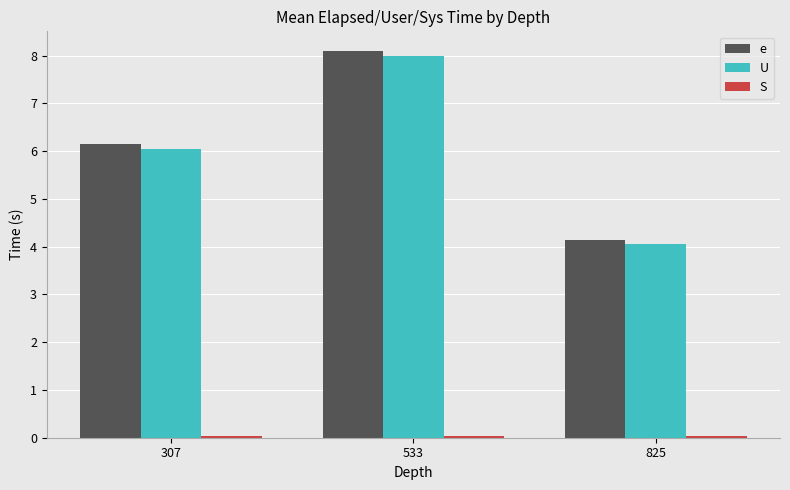

At how many categories does at least one series exceed 4?

3